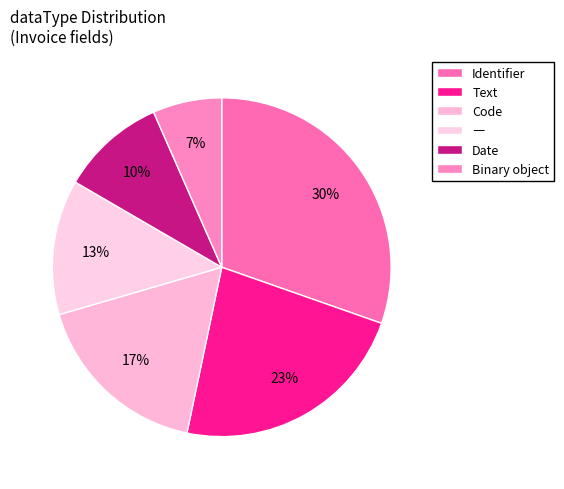

Count the number of slices in the pie.

6